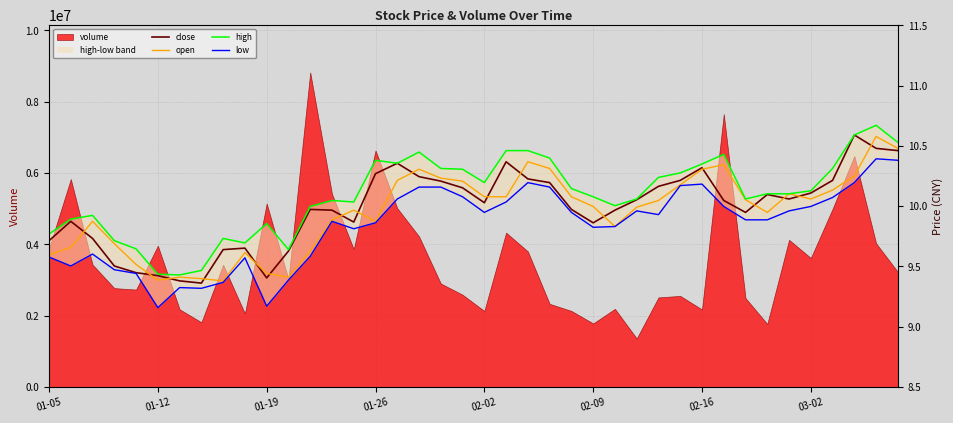

What position from the right is 01-19?

30